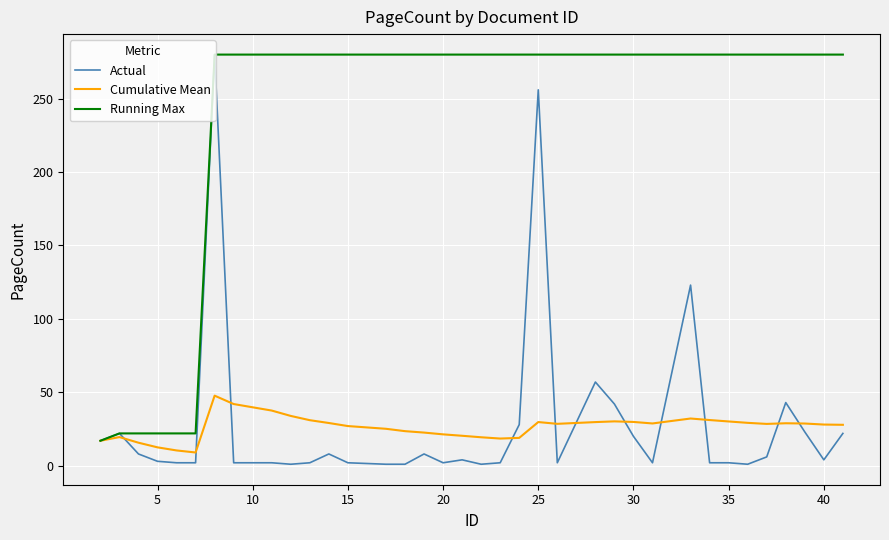

Which series has the largest total across all categories?

Running Max